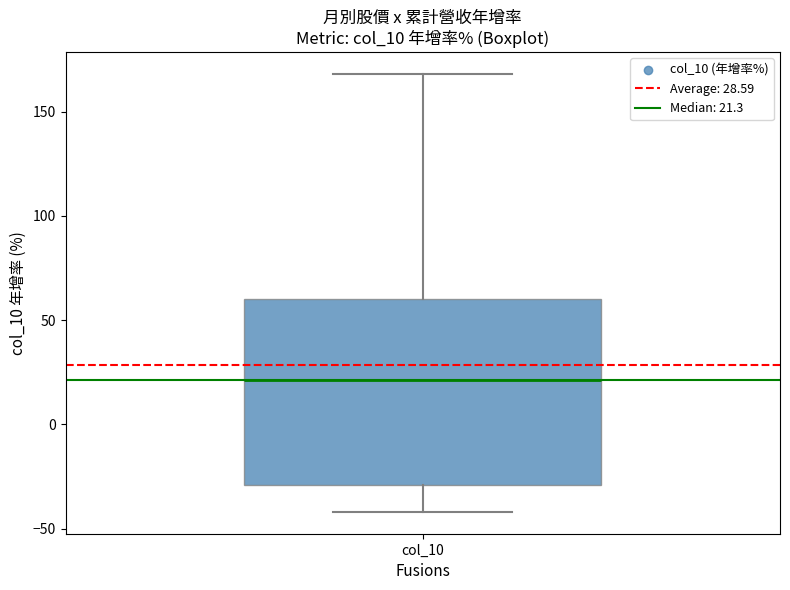

Transcribe this box plot: give where the median line is, the range the box spans, and where the two whiskers end, as read against the y-axis. The values are not printed on the chart, so give them approximately, as read against the axis.

median 20, box -30 to 60, whiskers -40 to 170